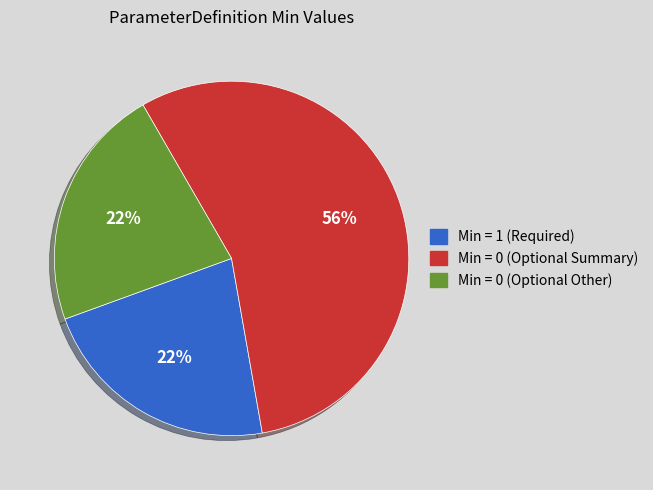

To the nearest percent, what is the average slice percentage?

33%